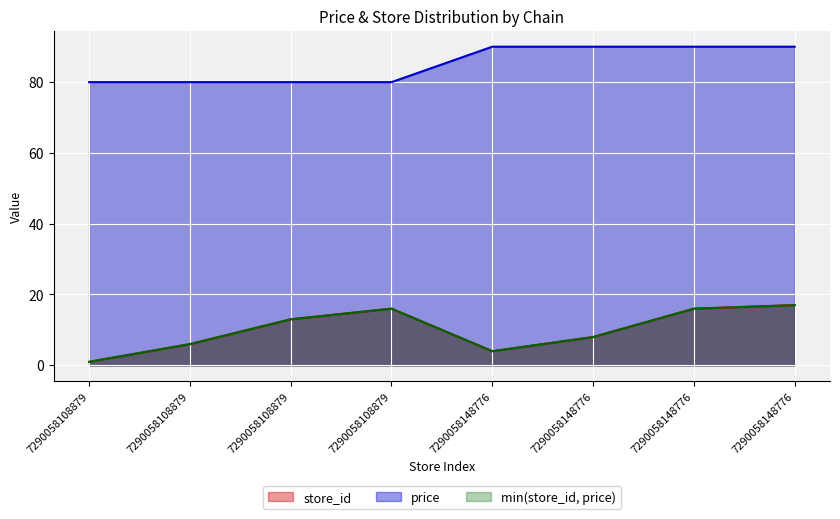

The value of store_id at 7290058108879 is 4.1. True or false?

False